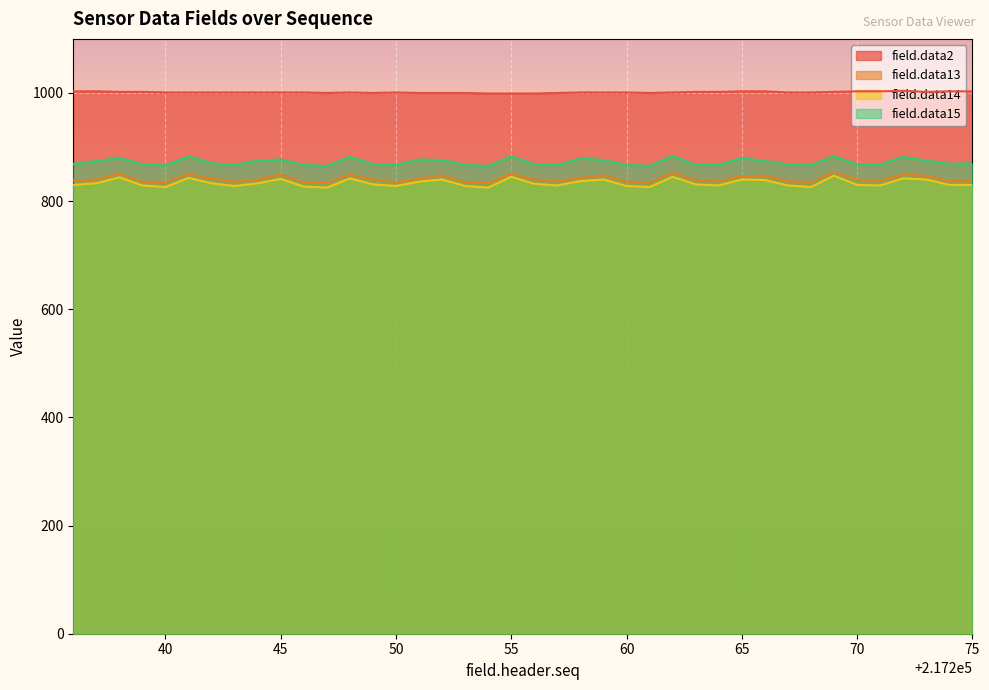

How many lines are shown in the chart?

4